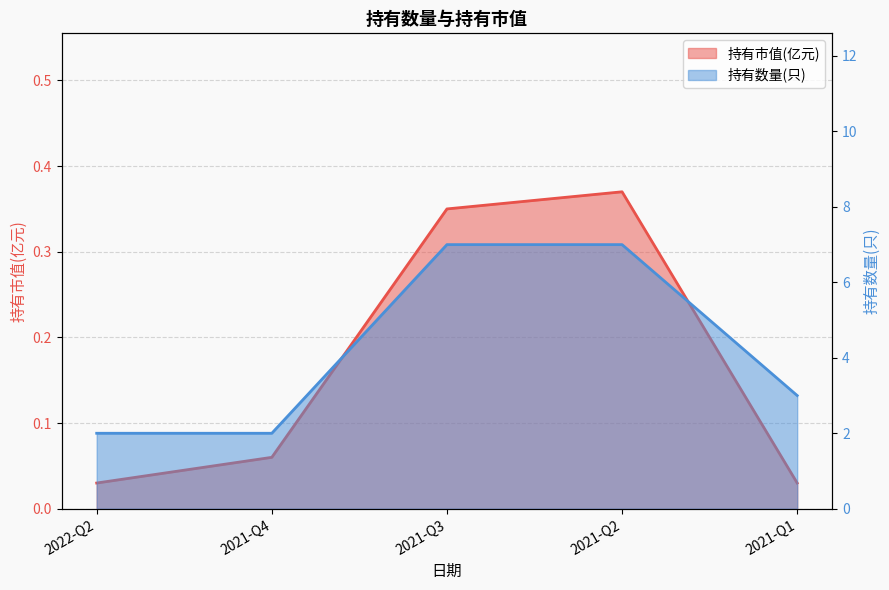

Where is 持有数量(只) nearest to the value 4?

2021-Q1